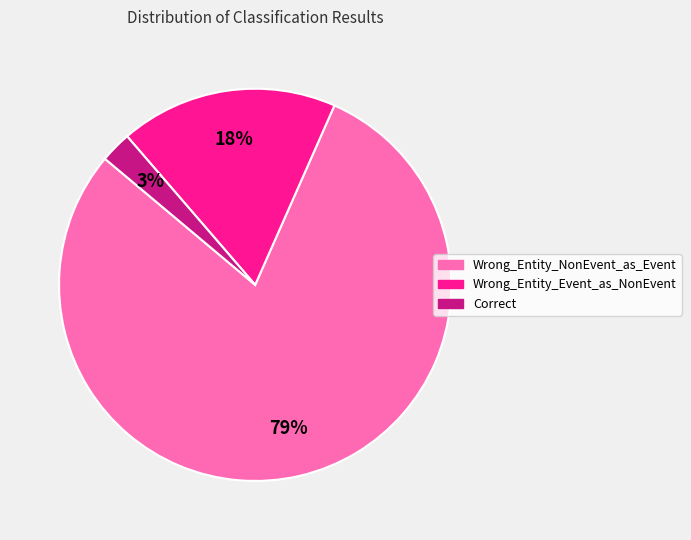

Combined, do Wrong_Entity_Event_as_NonEvent and Wrong_Entity_NonEvent_as_Event account for over 50%?

Yes